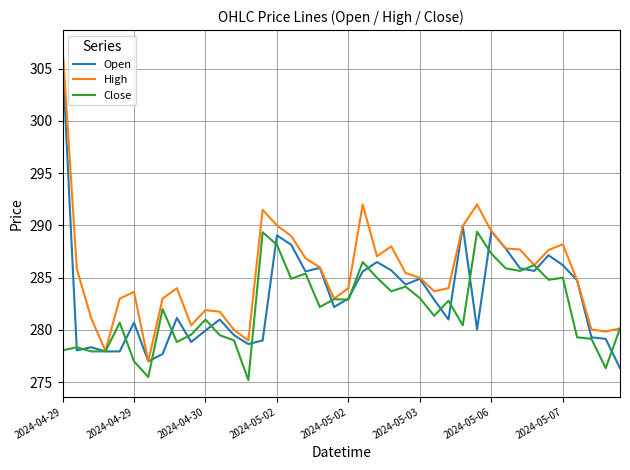

Rank the series by their average value, from highest to lowest.

High, Open, Close